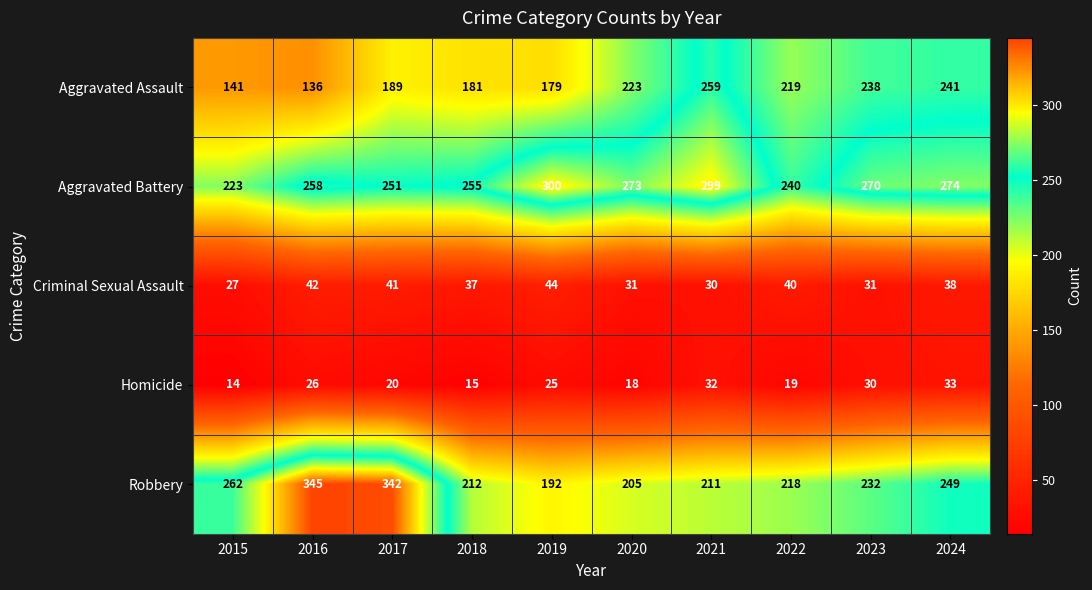

Rank the series by their maximum value, from lowest to highest.

Homicide, Criminal Sexual Assault, Aggravated Assault, Aggravated Battery, Robbery